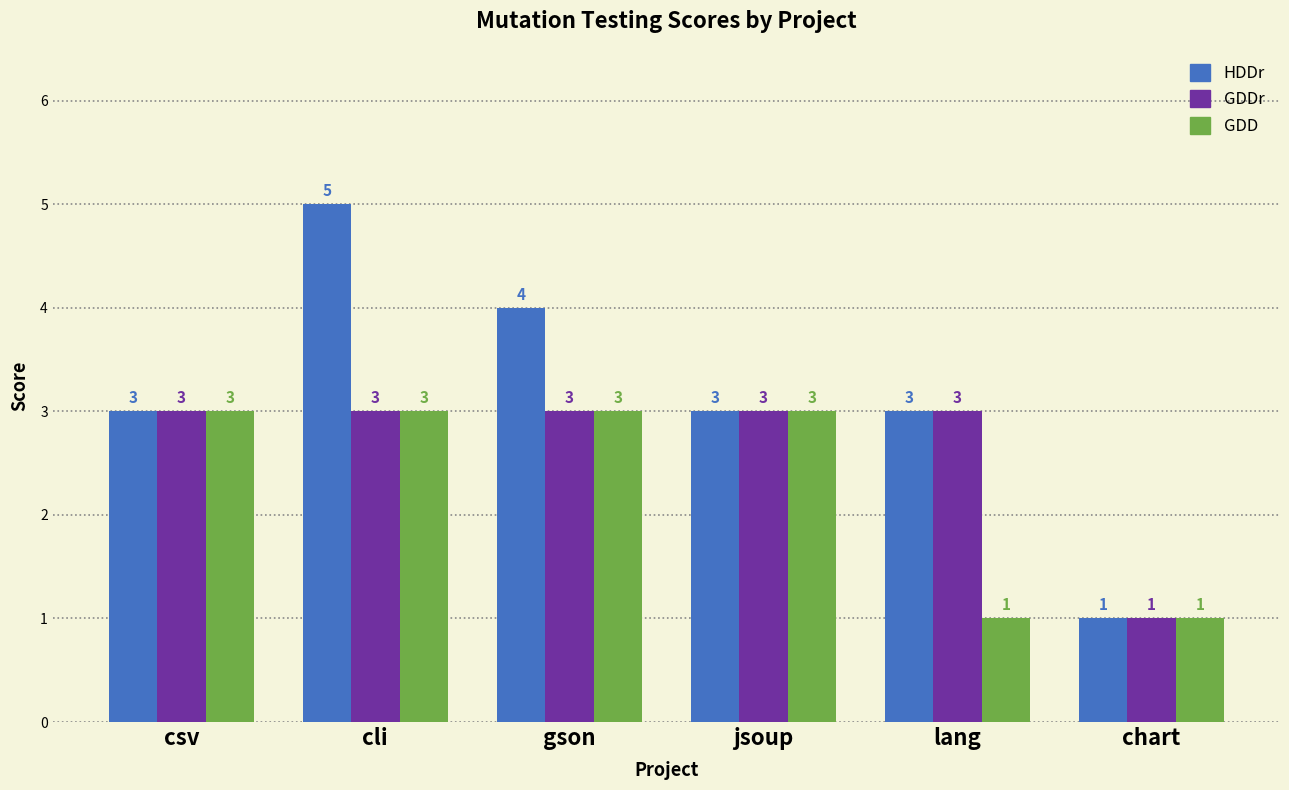

What is the smallest value displayed?

1